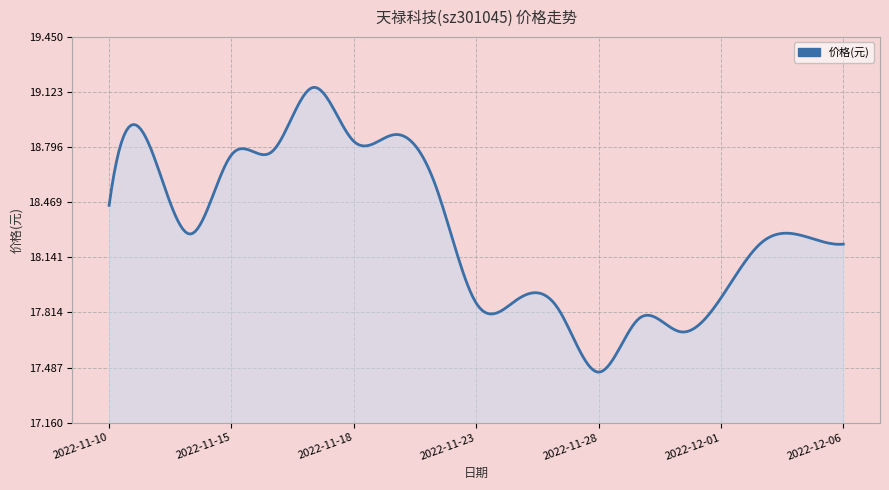

How many data points does each series have?

19